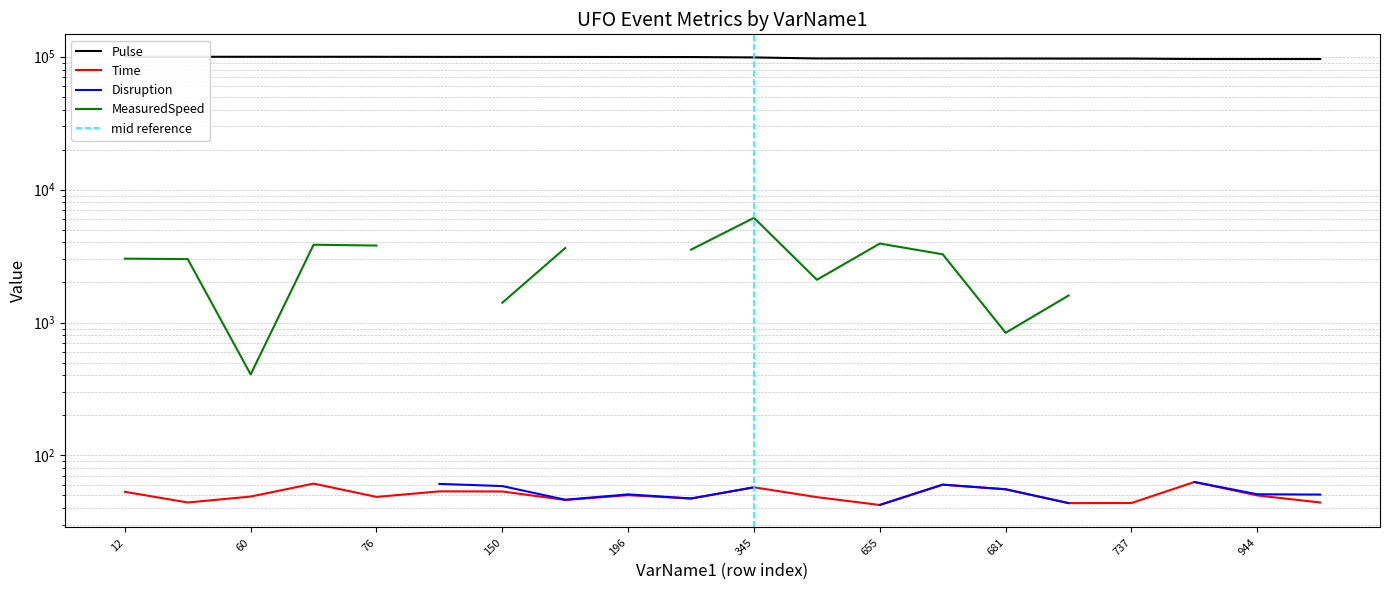

What is the value of the Time point at the 11th from the left?

57.5